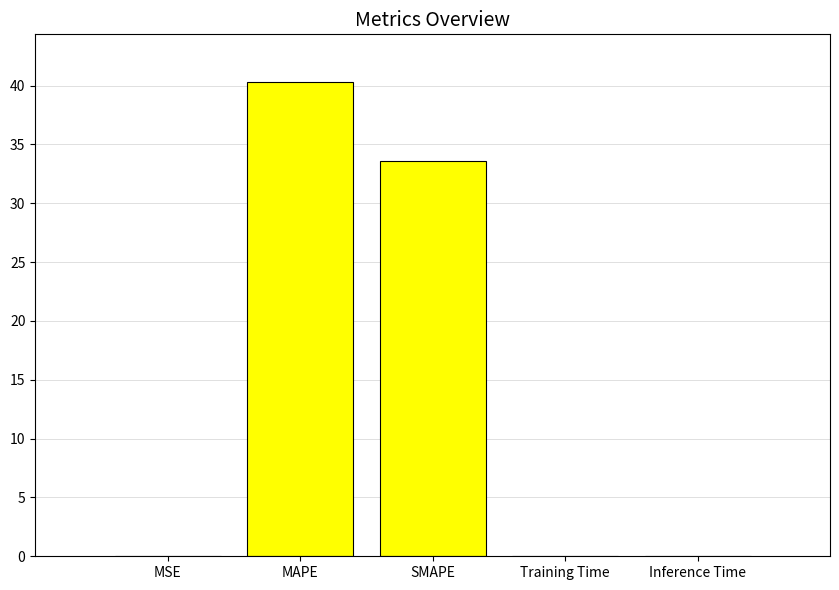

What is the greatest value displayed?

40.3